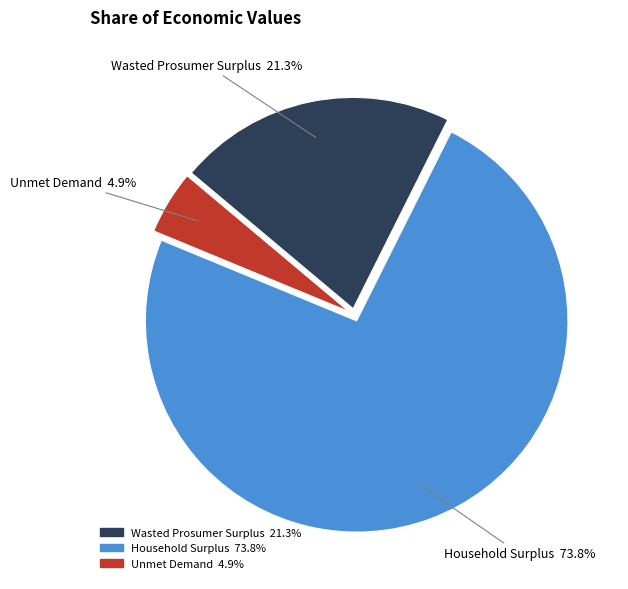

To the nearest percent, what is the difference between the largest and smallest slice percentages?

69%